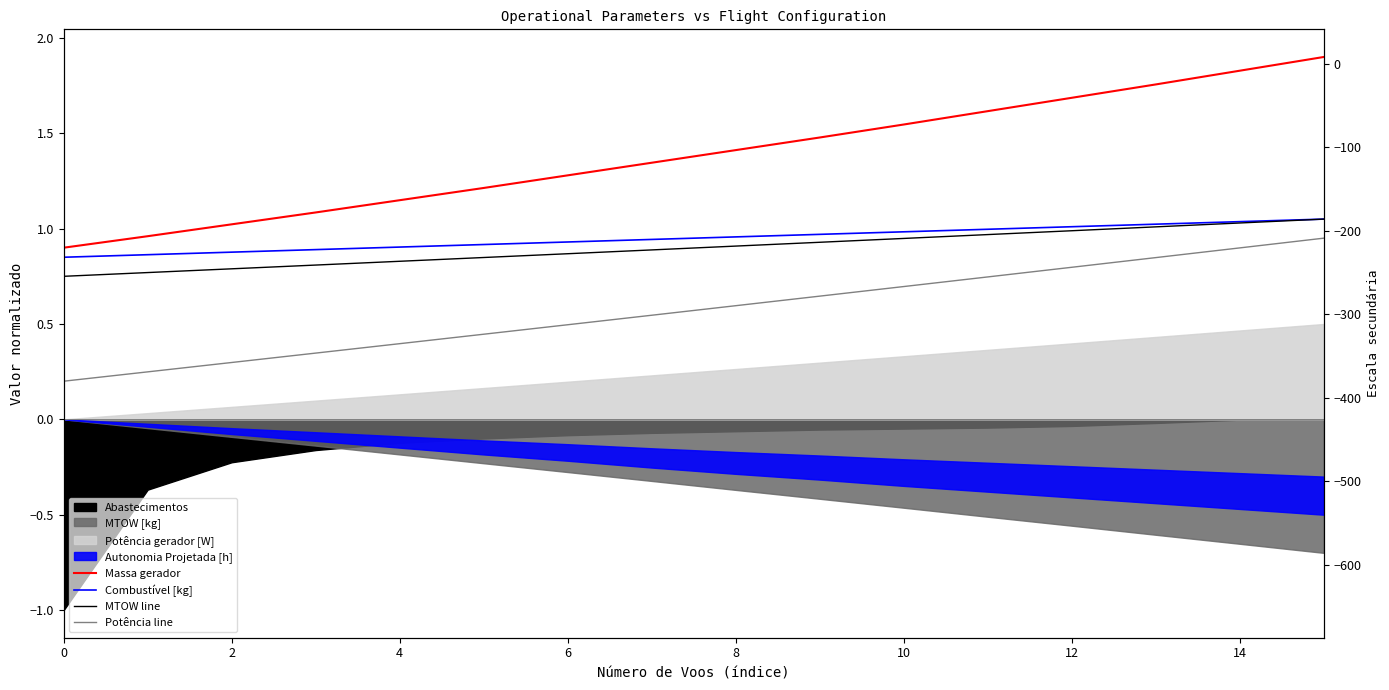

How many lines are shown in the chart?

4